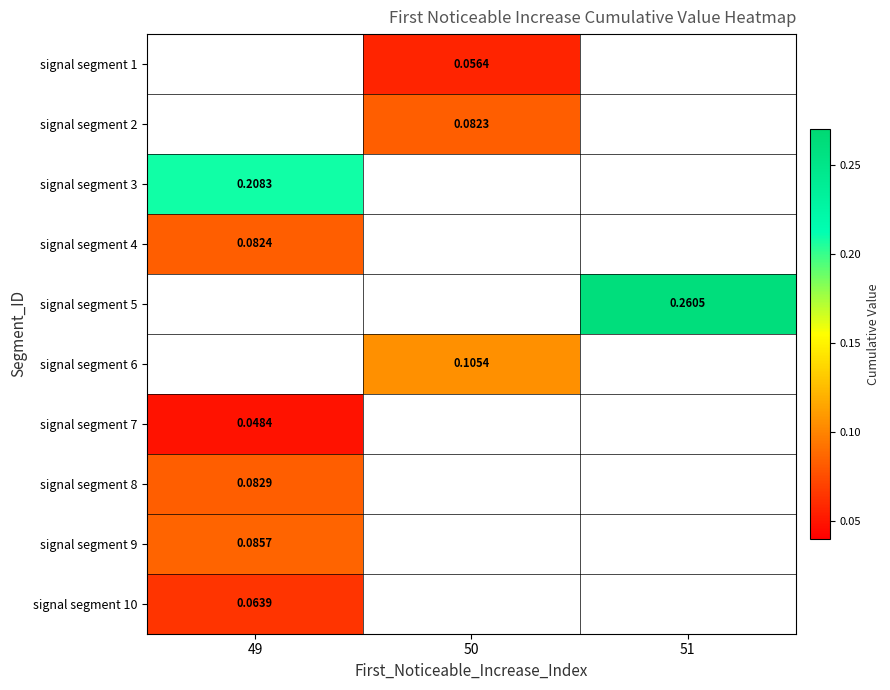

The value of signal segment 7 at 49 is 0.0. True or false?

True